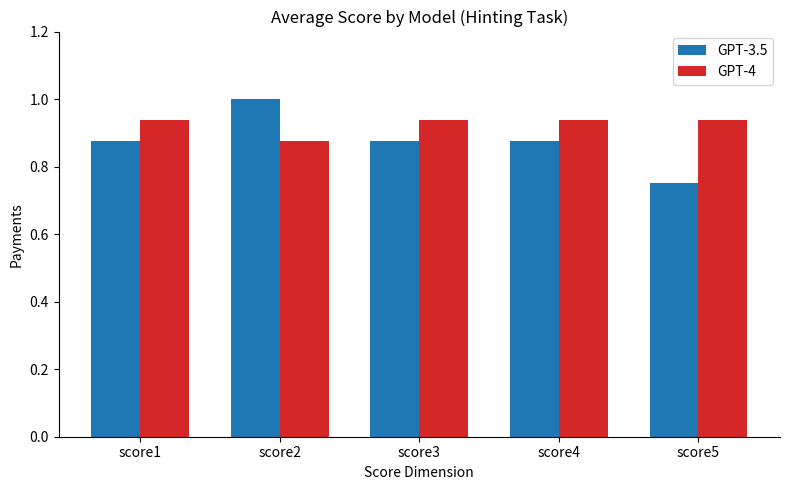

Where is GPT-3.5 nearest to the value 0?

score5